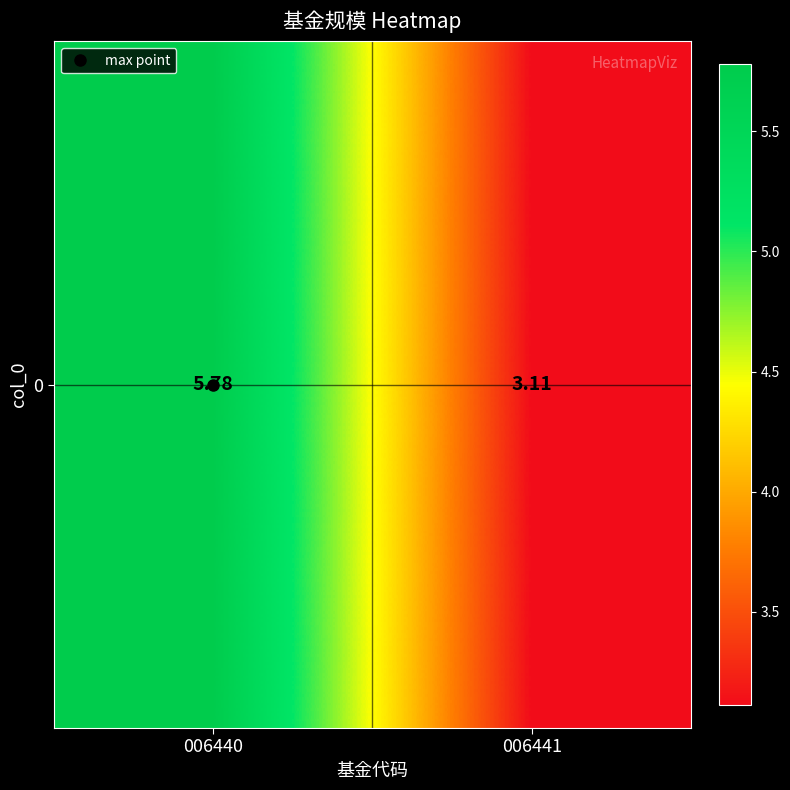

What is the maximum value shown in the chart?

5.8